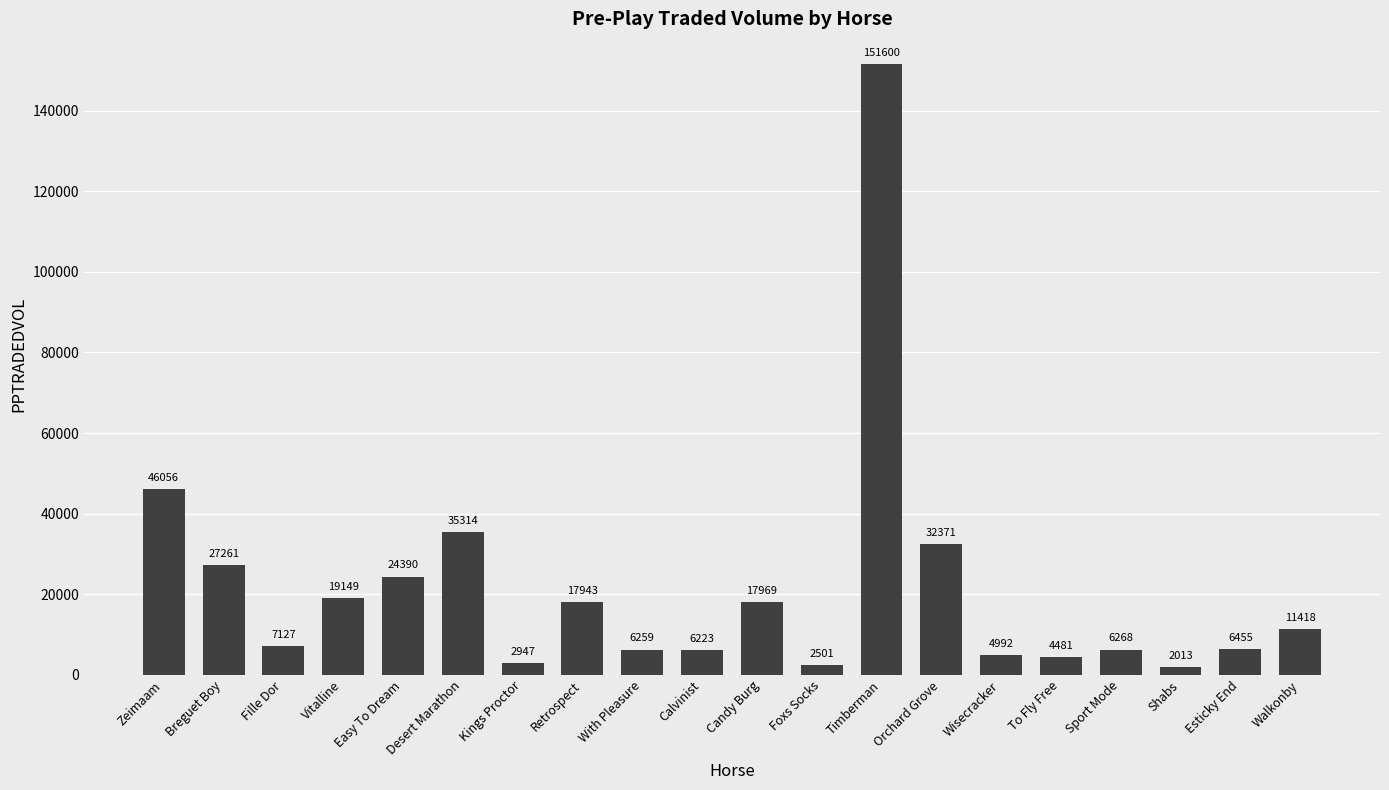

List the labels in order of value, largest first.

Timberman, Zeimaam, Desert Marathon, Orchard Grove, Breguet Boy, Easy To Dream, Vitalline, Candy Burg, Retrospect, Walkonby, Fille Dor, Esticky End, Sport Mode, With Pleasure, Calvinist, Wisecracker, To Fly Free, Kings Proctor, Foxs Socks, Shabs